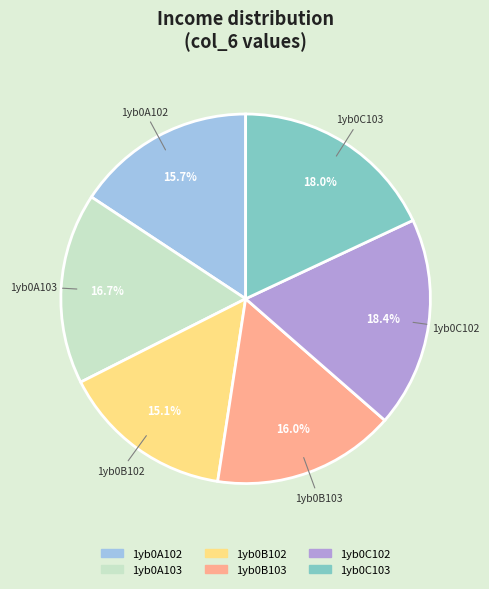

Which category has the smallest portion of the pie?

1yb0B102